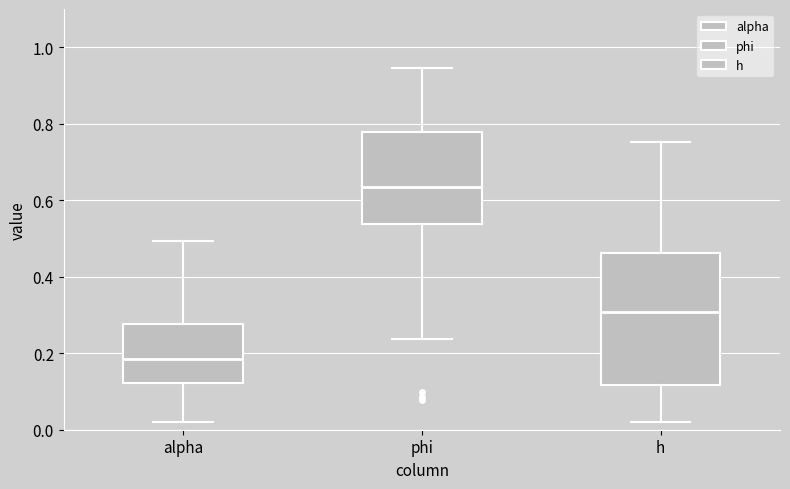

Reading left to right, transcribe this box plot: for each box, give where its median line is, the range the box spans, and where its two whiskers end, as read against the y-axis. The values are not printed on the chart, so give them approximately, as read against the axis.

alpha: median 0.18, box 0.12 to 0.28, whiskers 0.02 to 0.50
phi: median 0.64, box 0.54 to 0.78, whiskers 0.24 to 0.94
h: median 0.30, box 0.12 to 0.46, whiskers 0.02 to 0.76